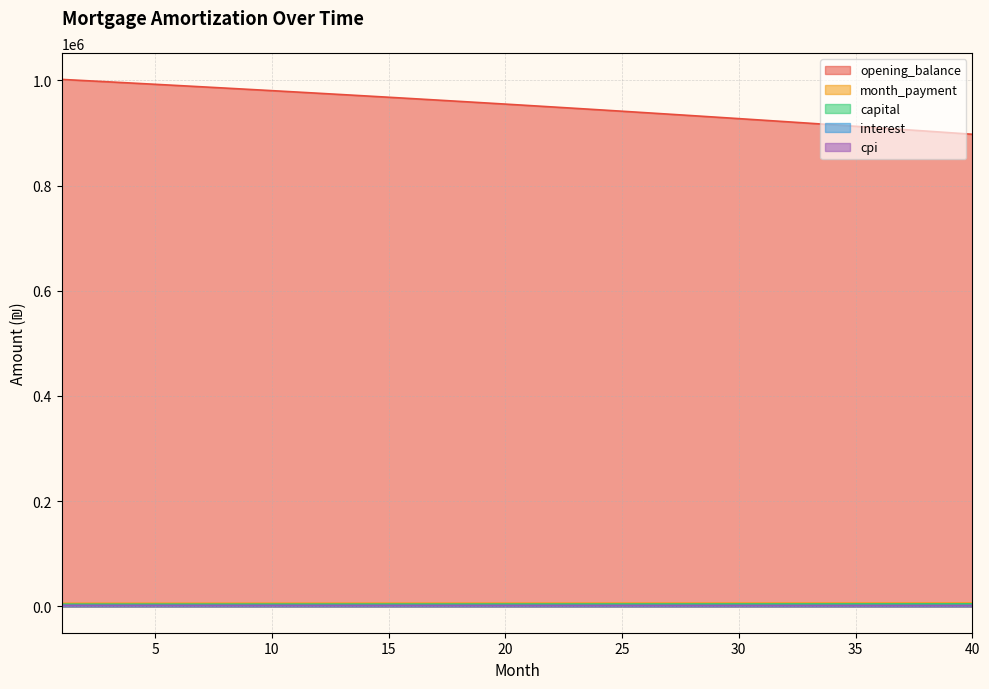

How many series are shown in this chart?

5